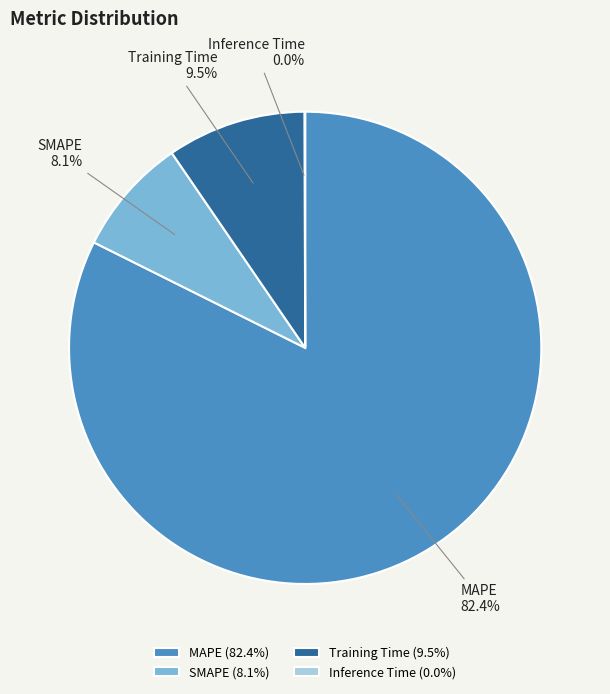

Which category accounts for the majority?

MAPE